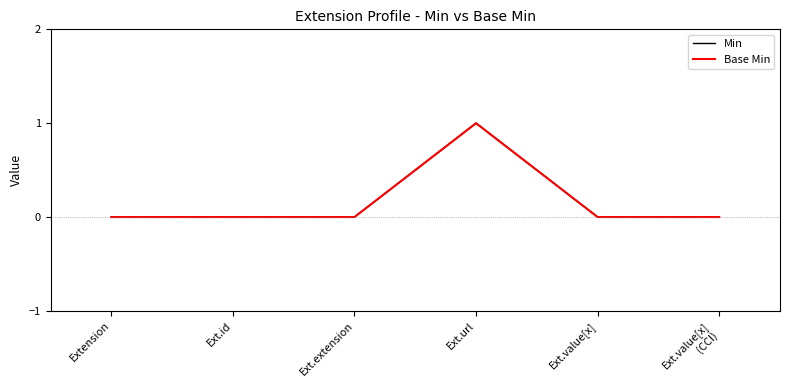

At which category is the sum across all series the highest?

Ext.url